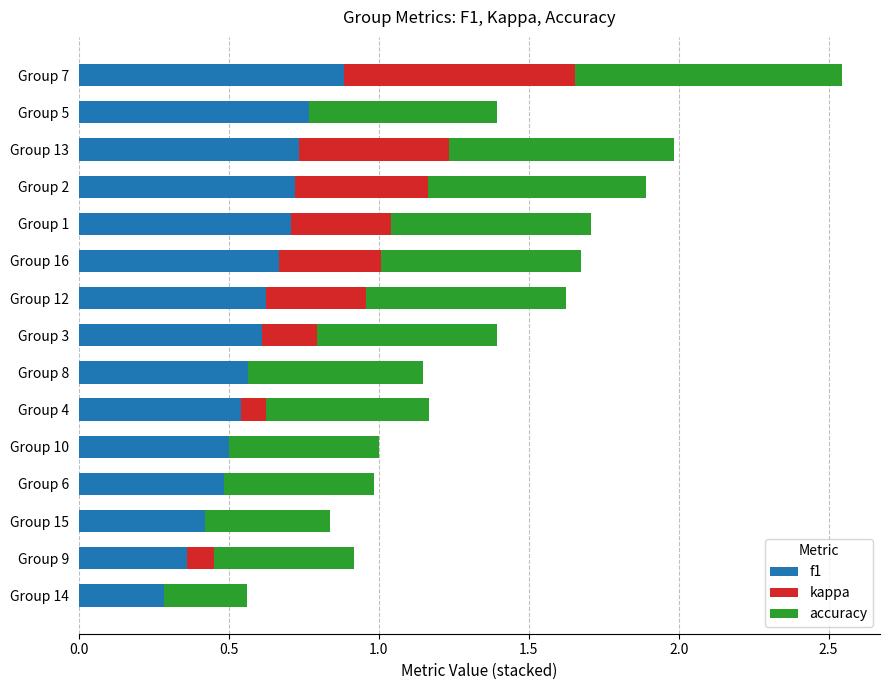

What is the highest value of the f1 series?

0.9